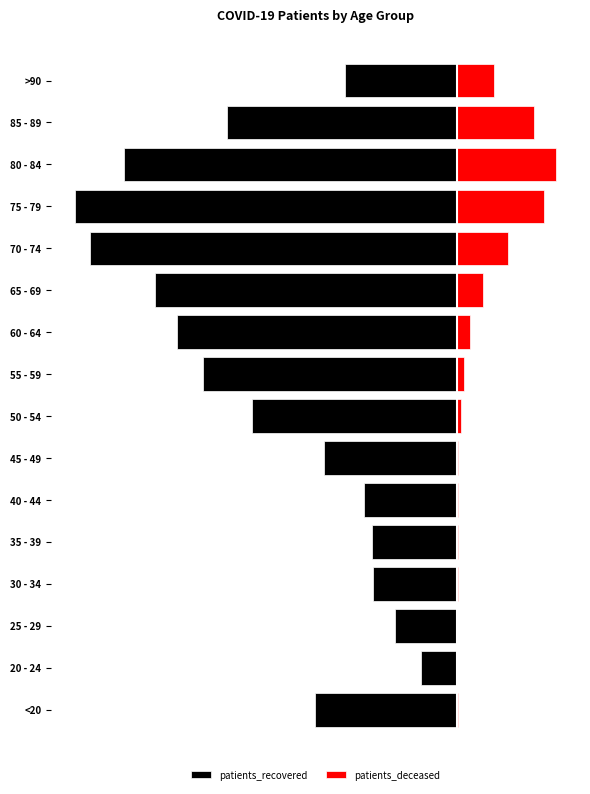

The value of patients_deceased at 55 - 59 is 314. True or false?

False